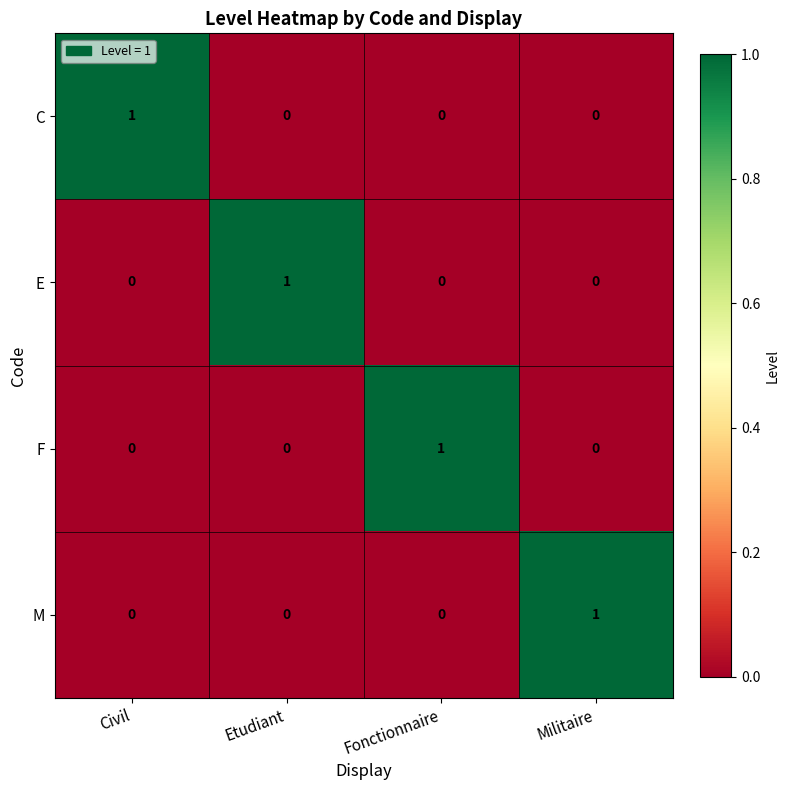

Is the value of E at Fonctionnaire greater than the value of C at Civil?

No